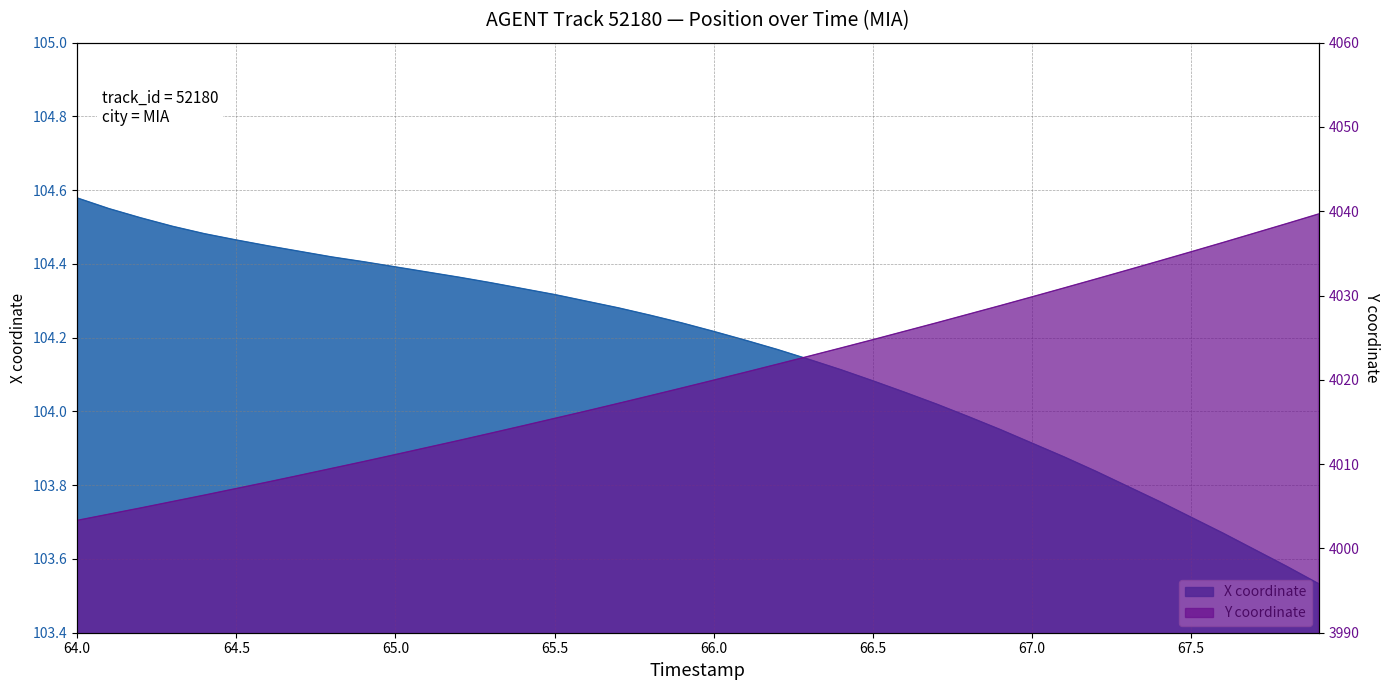

At 66.5, list the series in order from largest to smallest.

Y, X